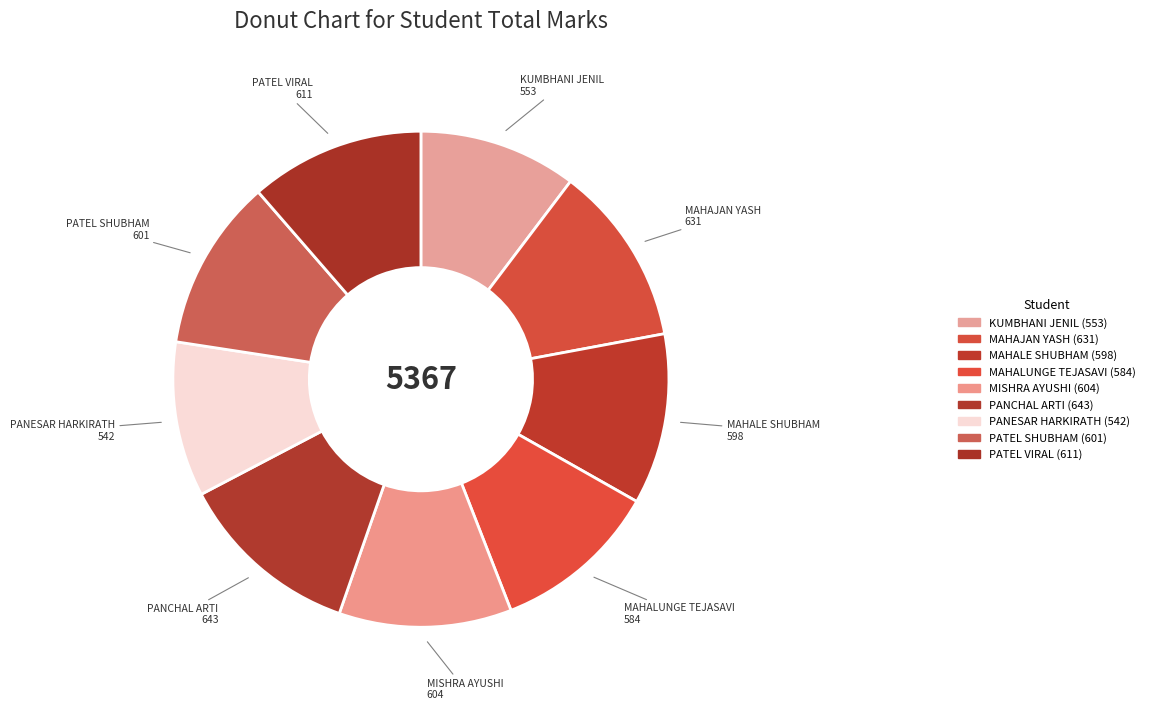

What is the change in value from MISHRA AYUSHI to PANCHAL ARTI?

+39